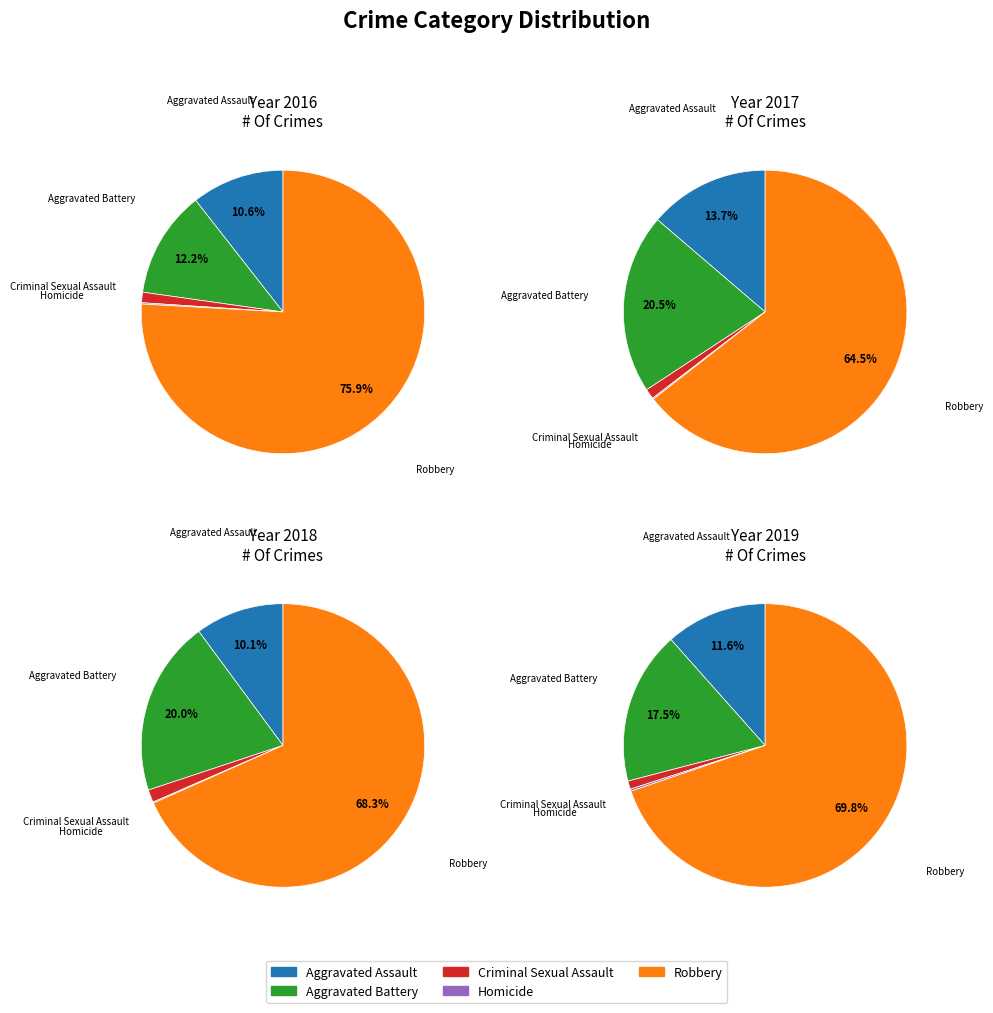

What percentage is the Criminal Sexual Assault slice, to the nearest percent?

1%